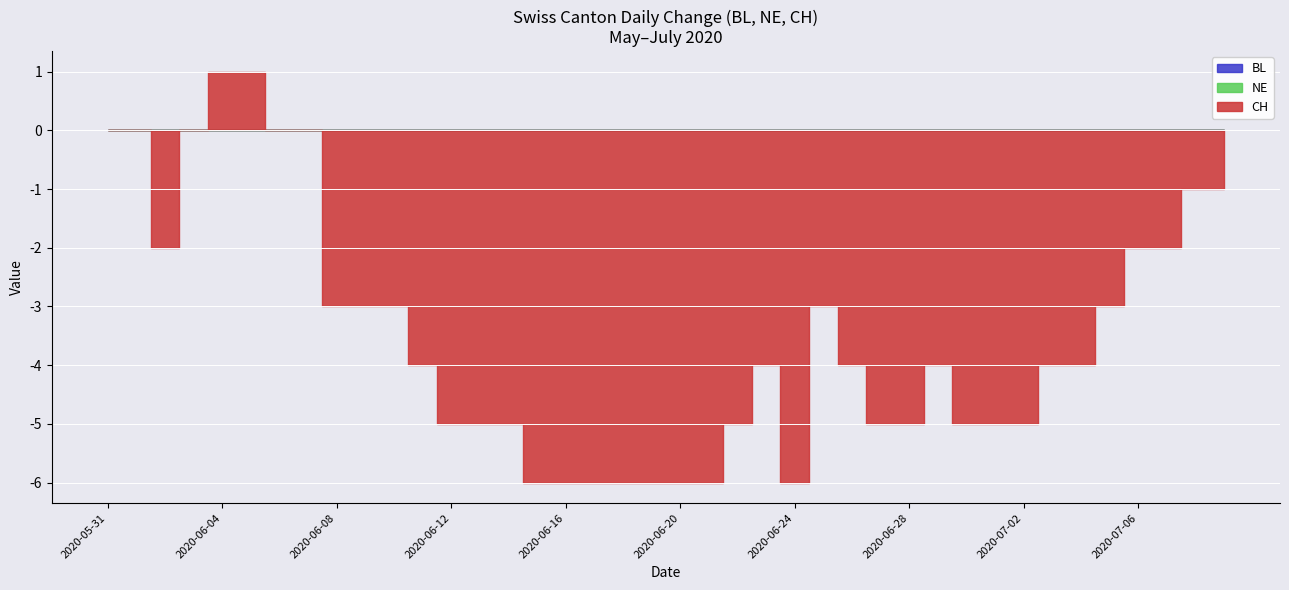

Reading left to right, extract all data points from this chart.

BL: 2020-05-31=0	2020-06-04=0	2020-06-08=0	2020-06-11=0	2020-06-15=0	2020-06-19=0	2020-06-22=0	2020-06-25=0	2020-06-29=0	2020-07-03=0	2020-07-06=0	2020-07-09=0
NE: 2020-05-31=0	2020-06-04=0	2020-06-08=0	2020-06-11=0	2020-06-15=0	2020-06-19=0	2020-06-22=0	2020-06-25=0	2020-06-29=0	2020-07-03=0	2020-07-06=0	2020-07-09=0
CH: 2020-05-31=0	2020-06-04=1	2020-06-08=-3	2020-06-11=-4	2020-06-15=-6	2020-06-19=-6	2020-06-22=-5	2020-06-25=-3	2020-06-29=-4	2020-07-03=-4	2020-07-06=-2	2020-07-09=-1